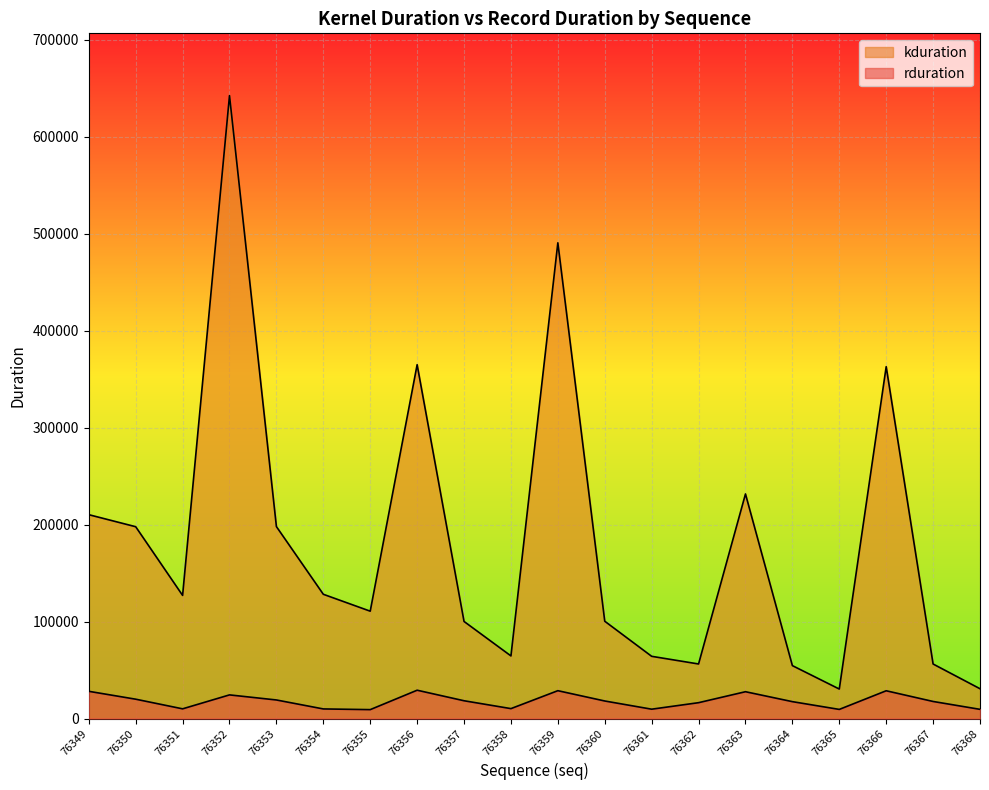

Which series has the largest total across all categories?

kduration